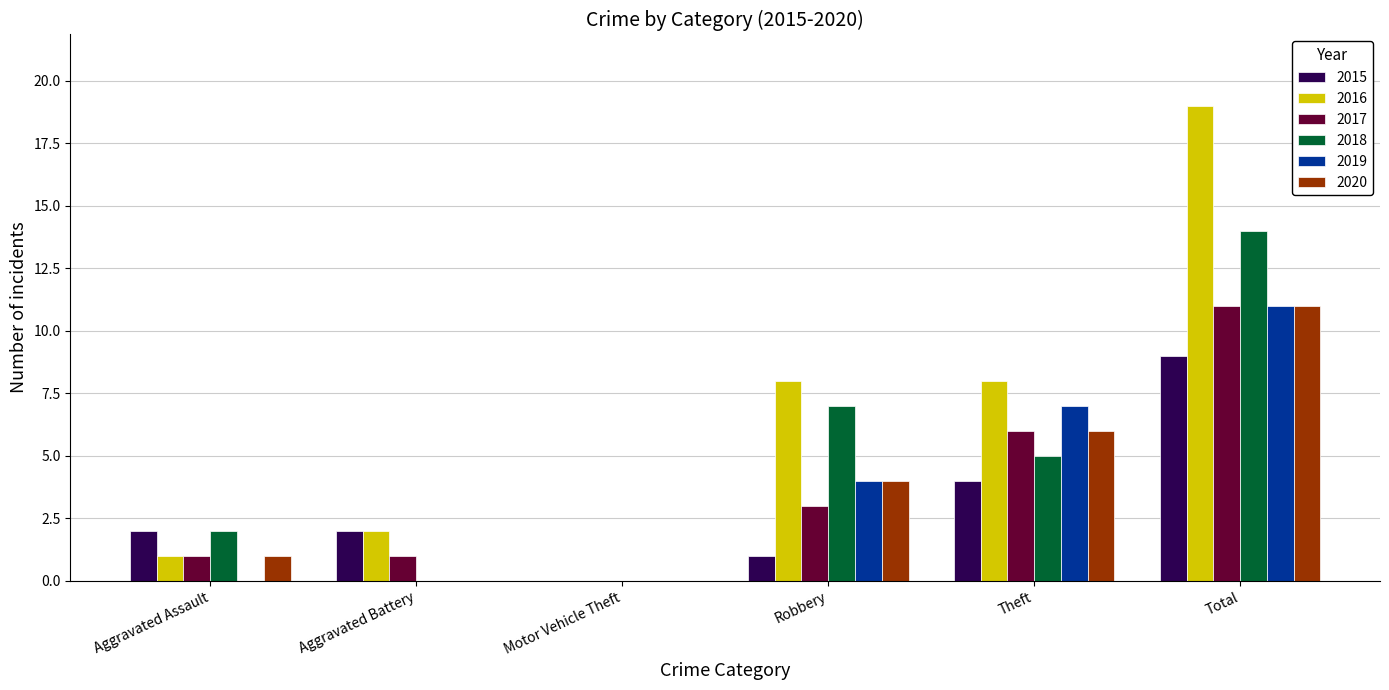

How many data points does each series have?

6